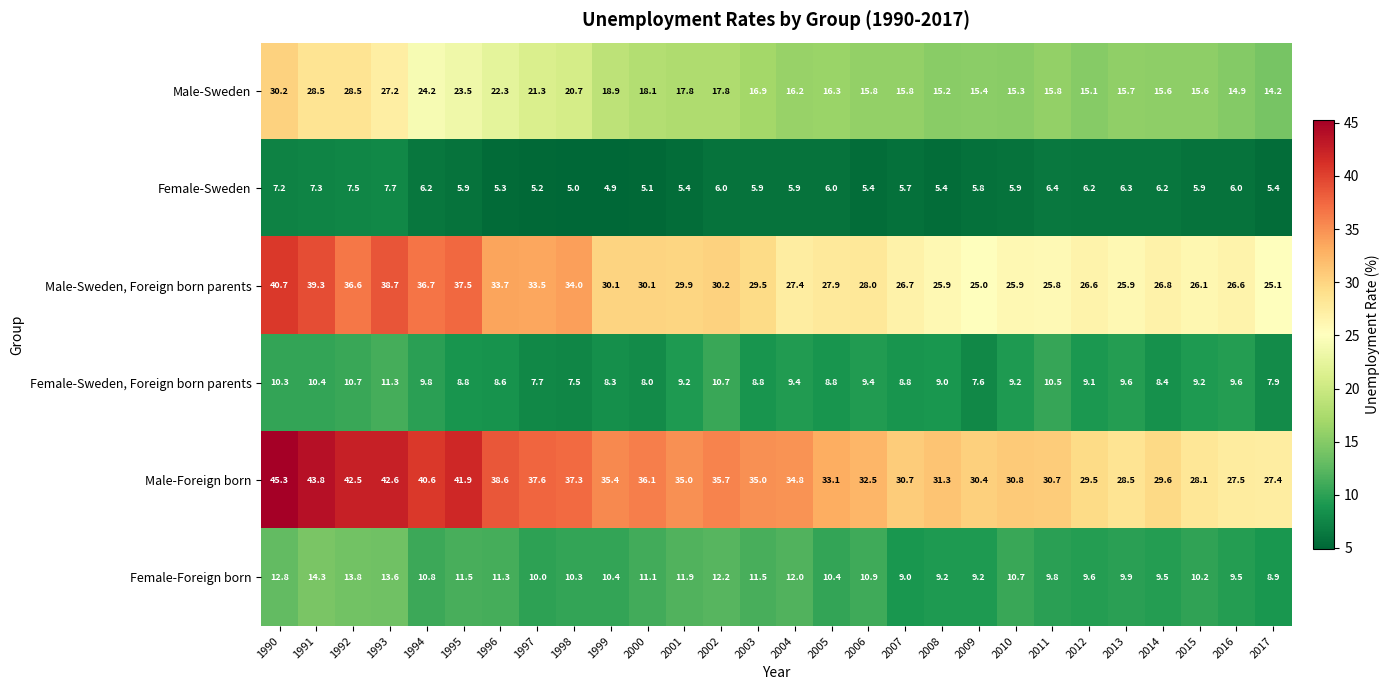

What is the average value of the Male-Sweden series?

19.0